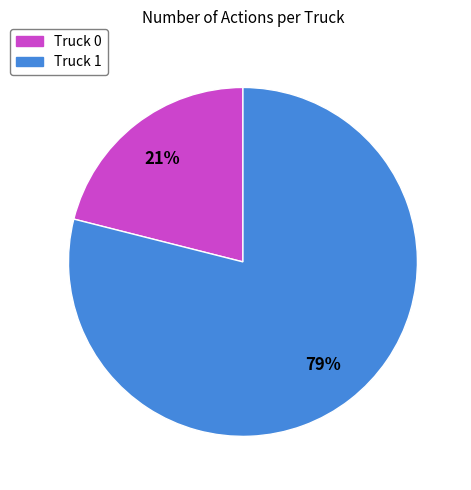

How many slices are in this pie chart?

2